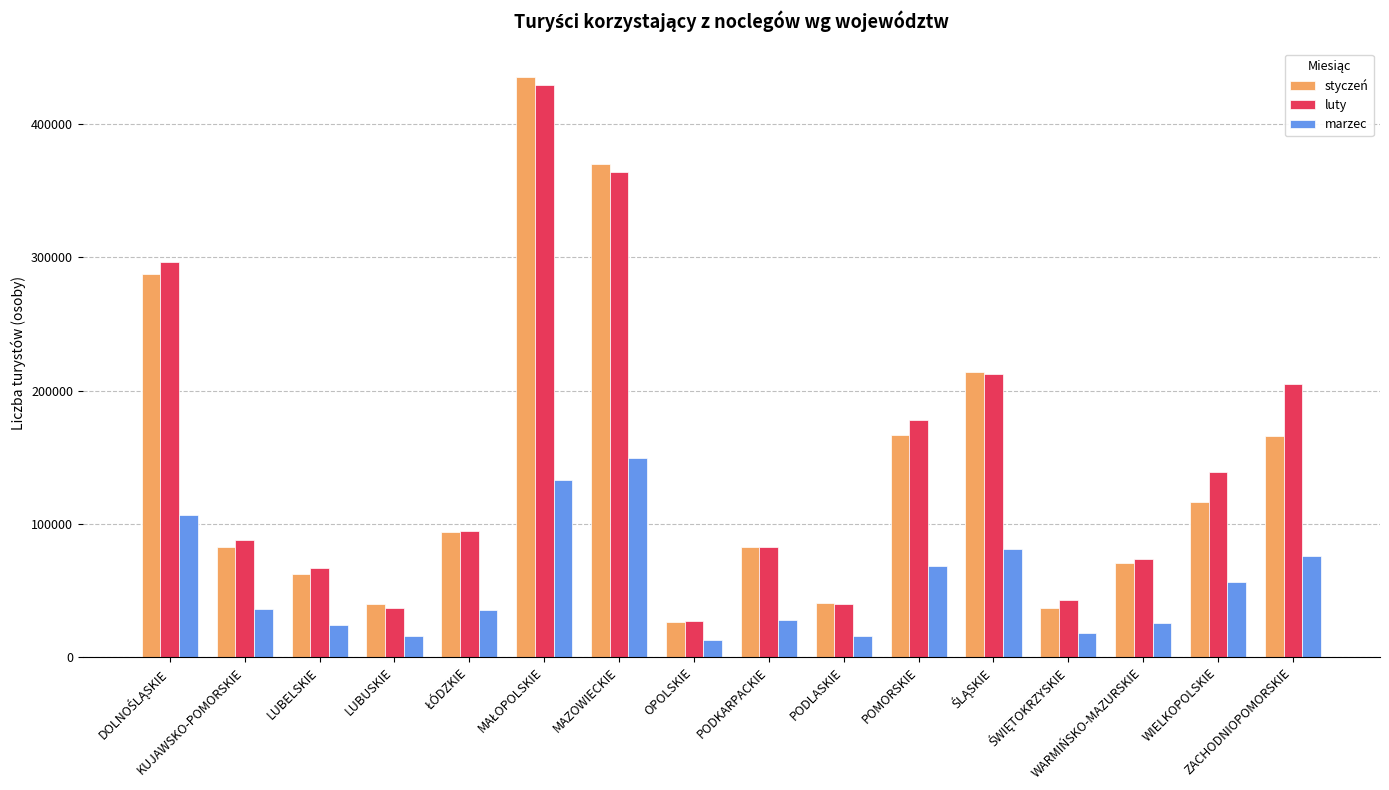

Which series has the largest range (max minus min)?

styczeń